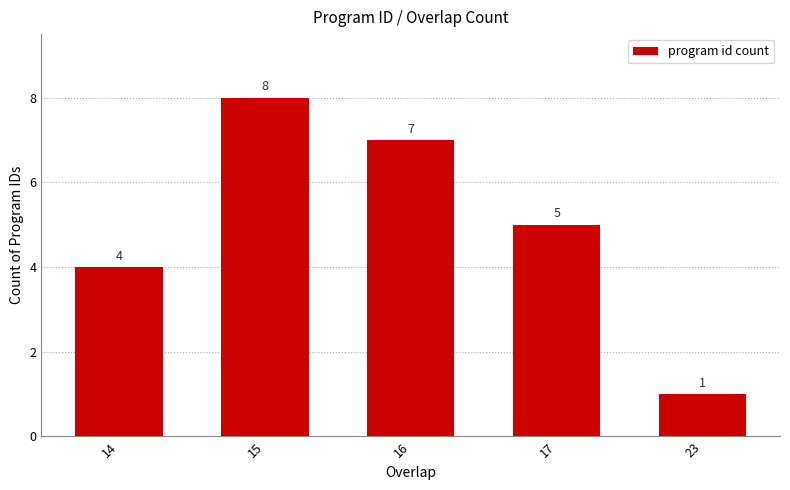

Reading left to right, transcribe all the data shown in this chart.

14=4	15=8	16=7	17=5	23=1